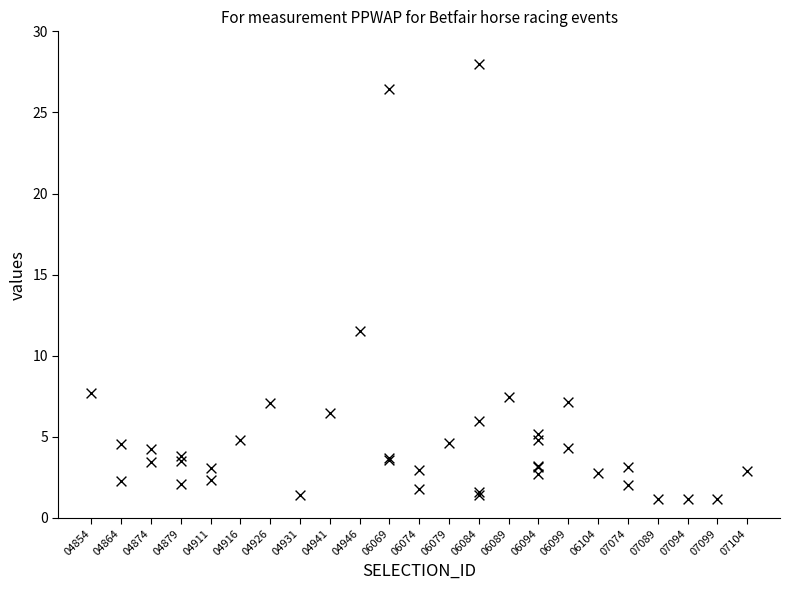

What Y value in the scatter plot is closest to 14?

11.5